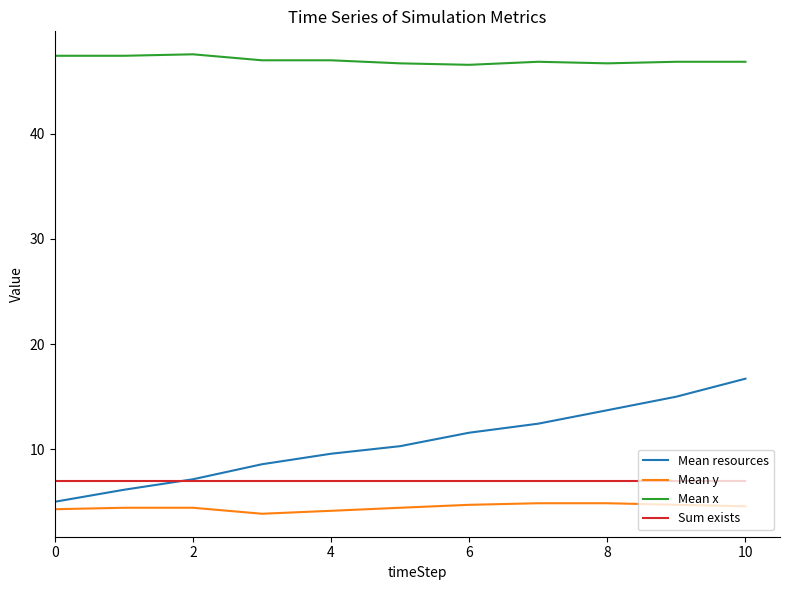

How many intersections are there between Mean resources and Sum exists?

1